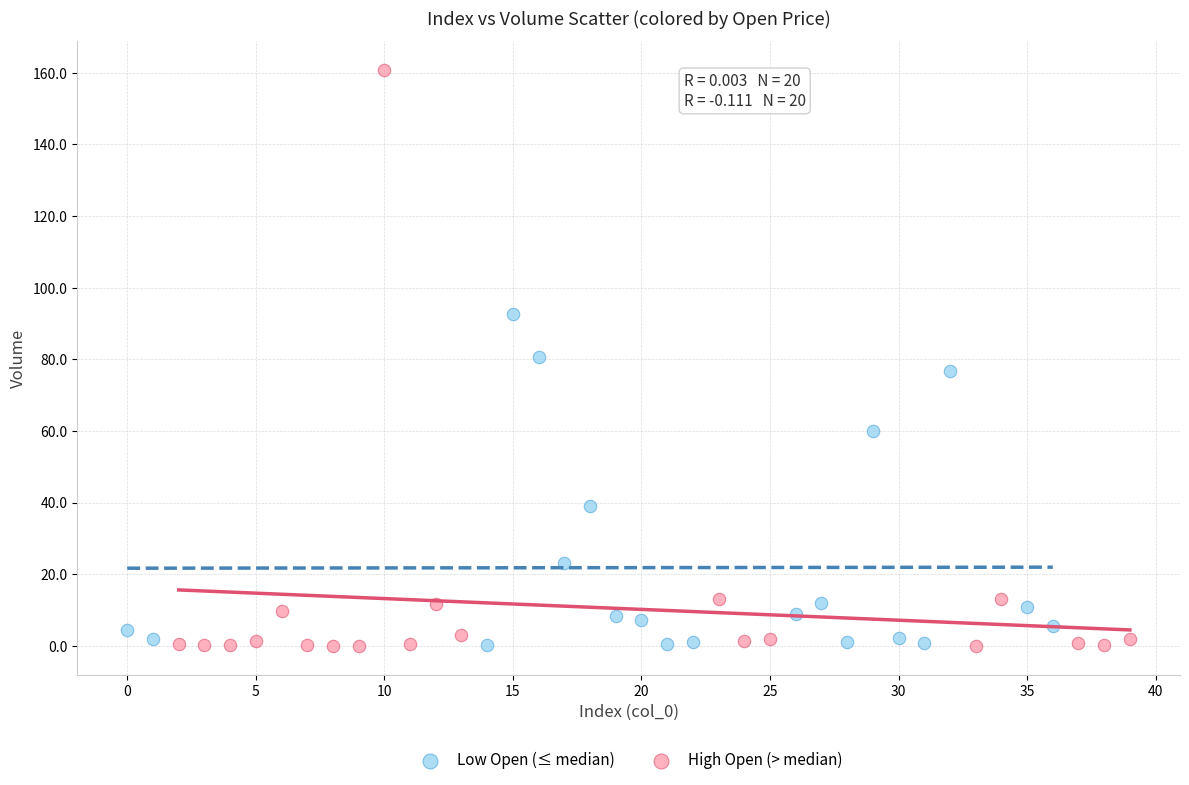

Which series has the largest Y range (max minus min)?

High Open (> median)